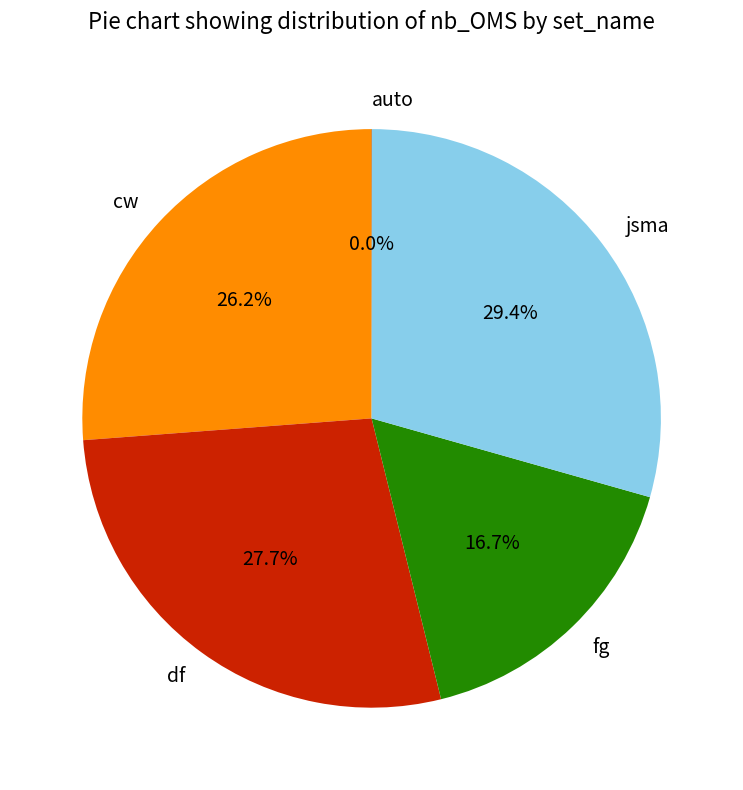

Is it true that cw is 33% of the pie?

False